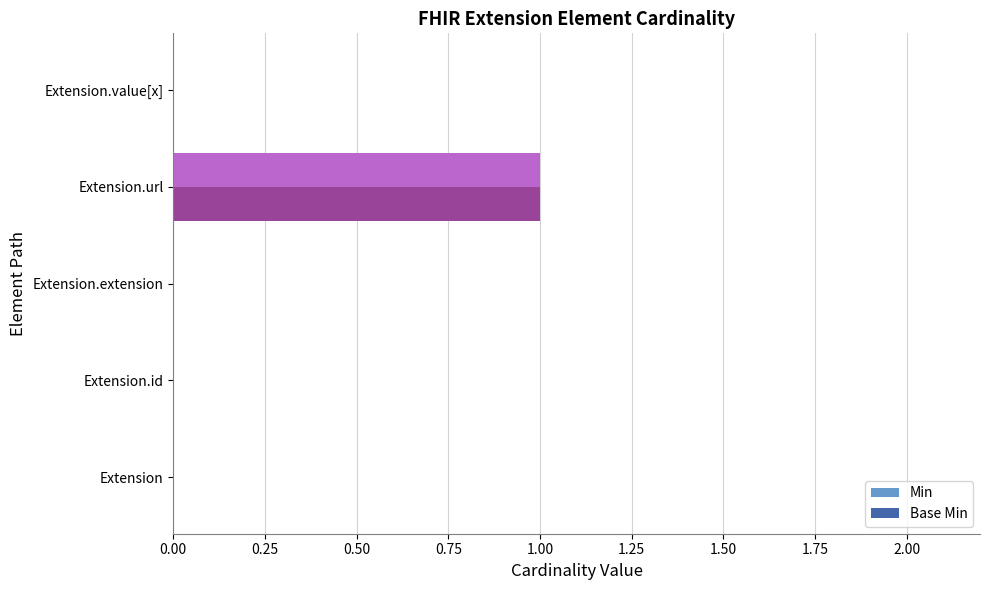

Which category has the highest value across all series?

Extension.url